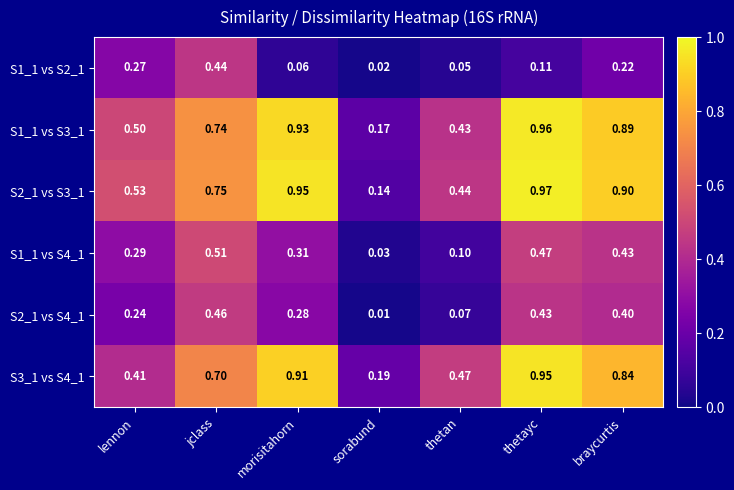

Which series has the largest range (max minus min)?

S2_1 vs S3_1